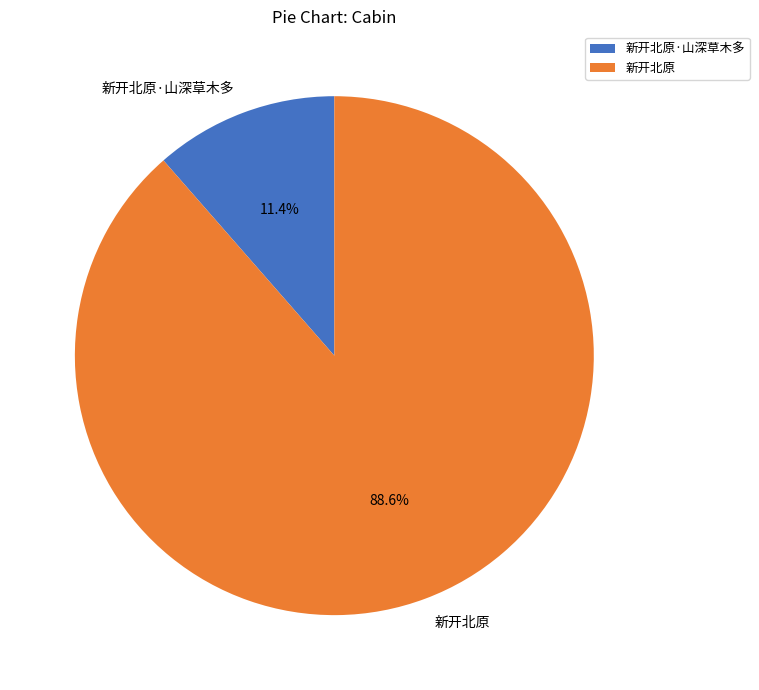

The 新开北原·山深草木多 slice represents 11% of the pie. True or false?

True